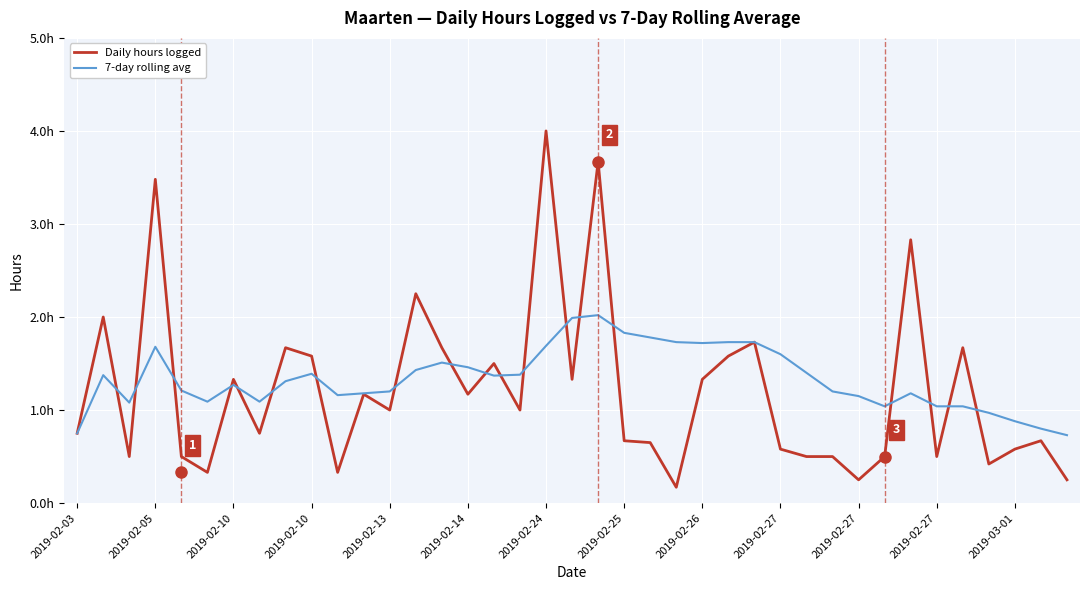

At which category does the chart reach its peak across all series?

2019-02-24